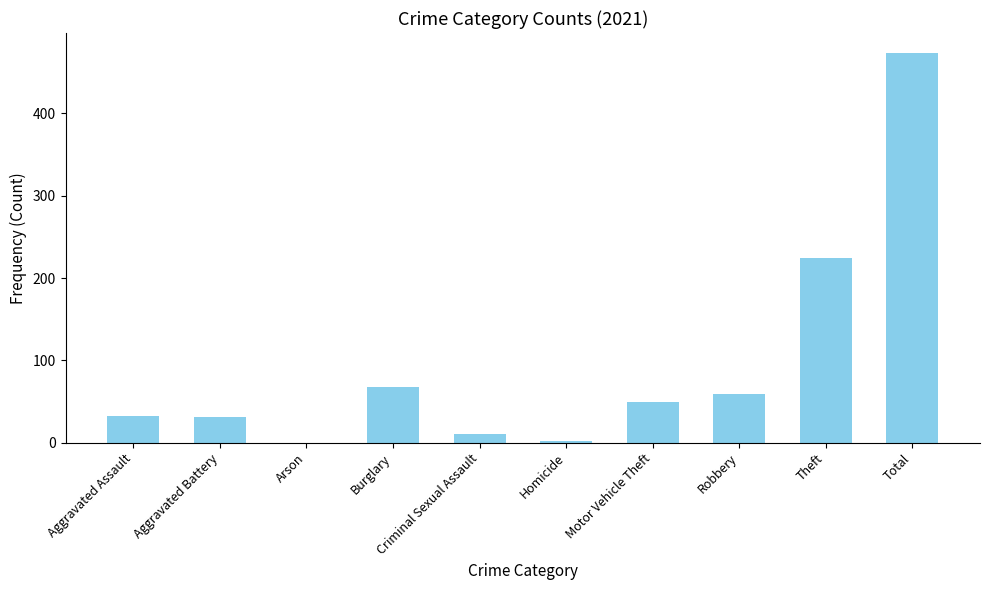

The chart shows a value of 31 at Aggravated Battery. True or false?

True